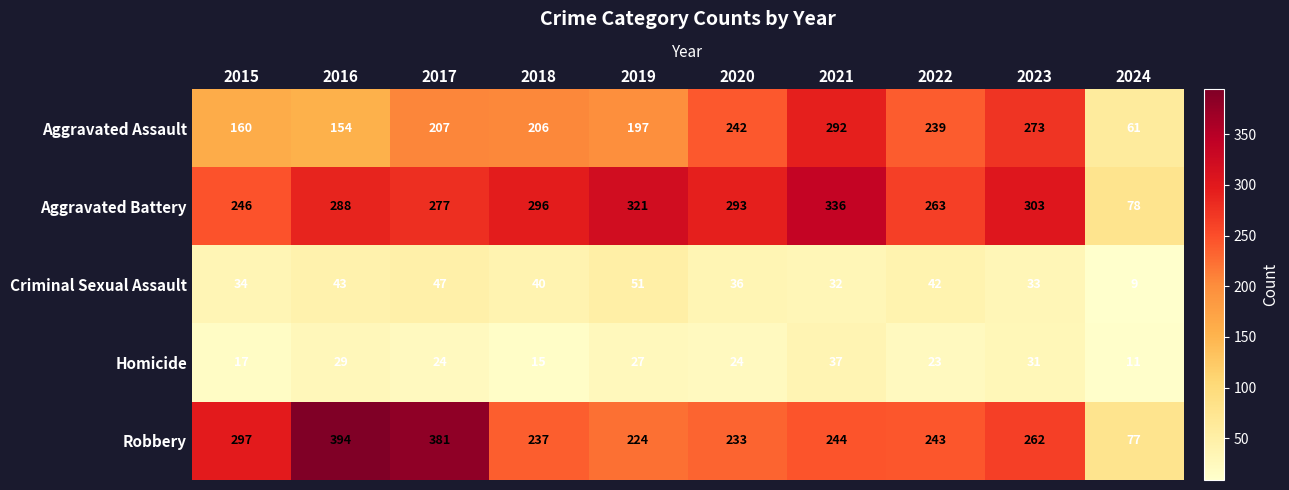

At 2023, list the series in order from smallest to largest.

Homicide, Criminal Sexual Assault, Robbery, Aggravated Assault, Aggravated Battery